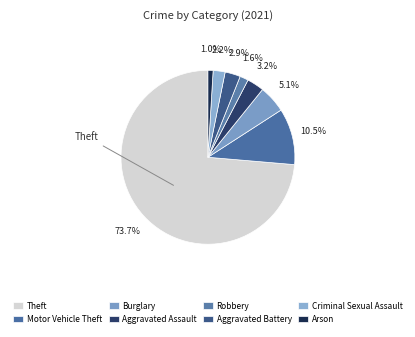

To the nearest percent, what is the combined percentage of Criminal Sexual Assault and Aggravated Assault?

5%